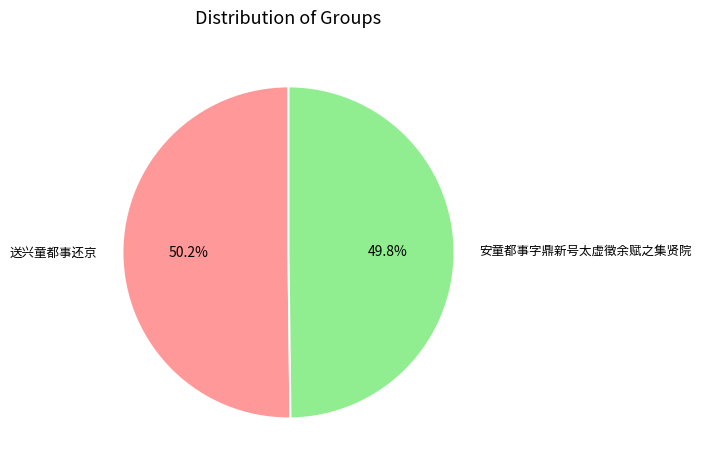

To the nearest percent, what is the average slice percentage?

50%